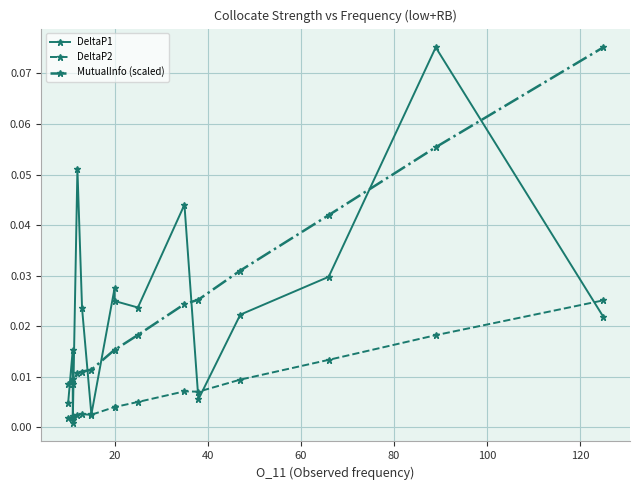

True or false: MutualInfo (scaled) and DeltaP2 cross at least once.

False